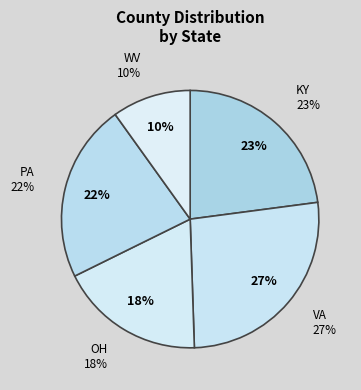

Which category has the biggest portion of the pie?

VA